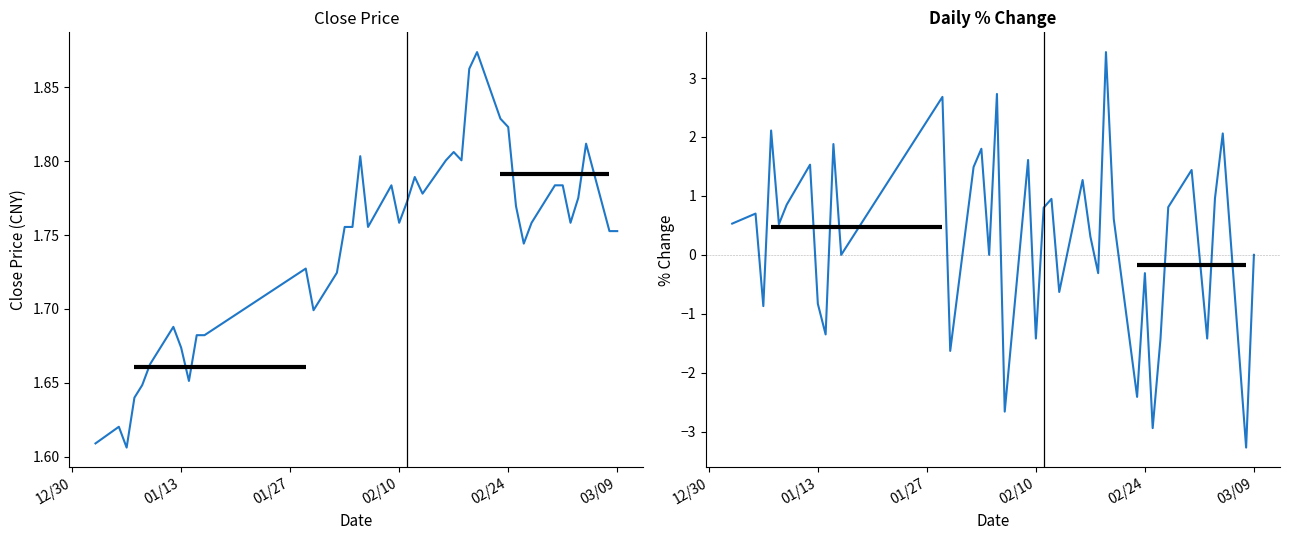

What is the value of the close point at the 30th from the left?

1.8